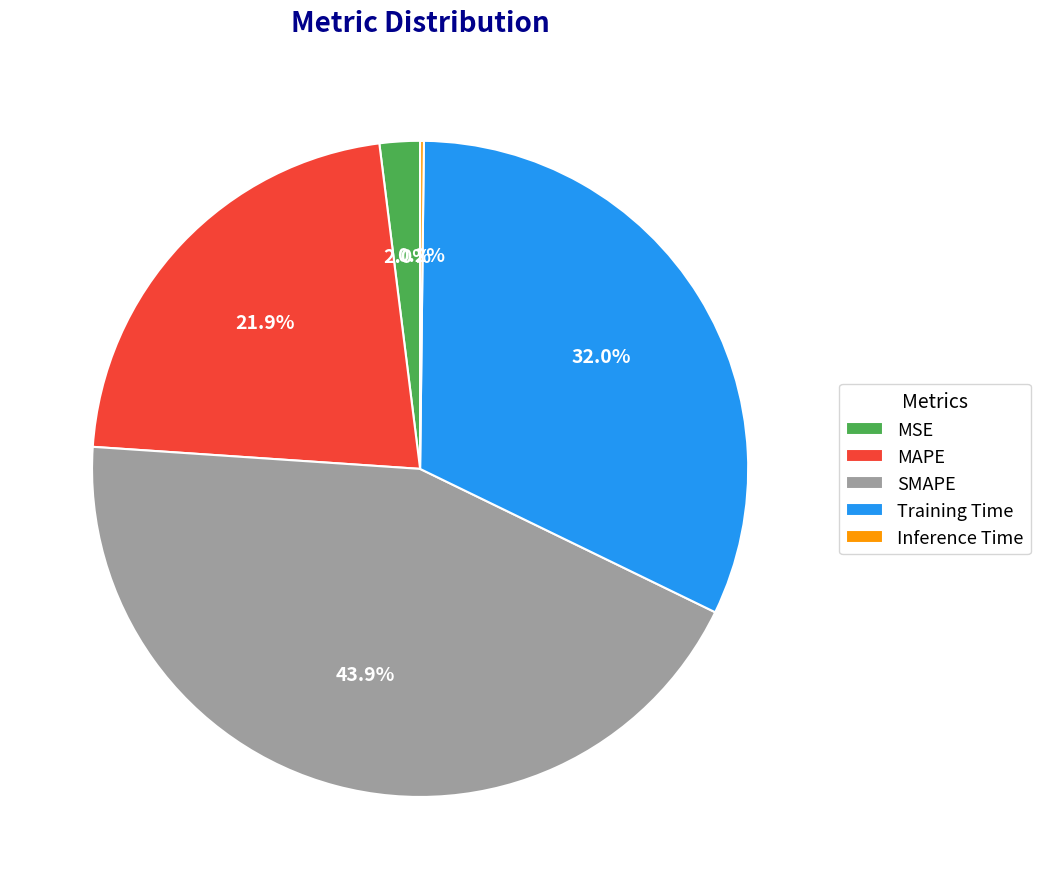

To the nearest percent, what is the difference between the largest and smallest slice percentages?

44%